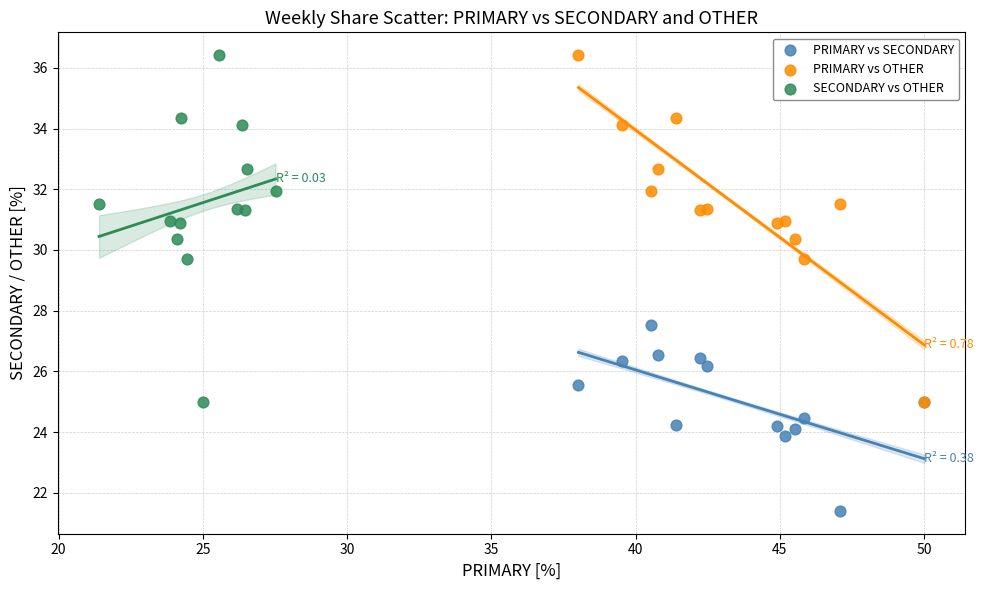

Which series contains the lowest Y value?

PRIMARY vs SECONDARY